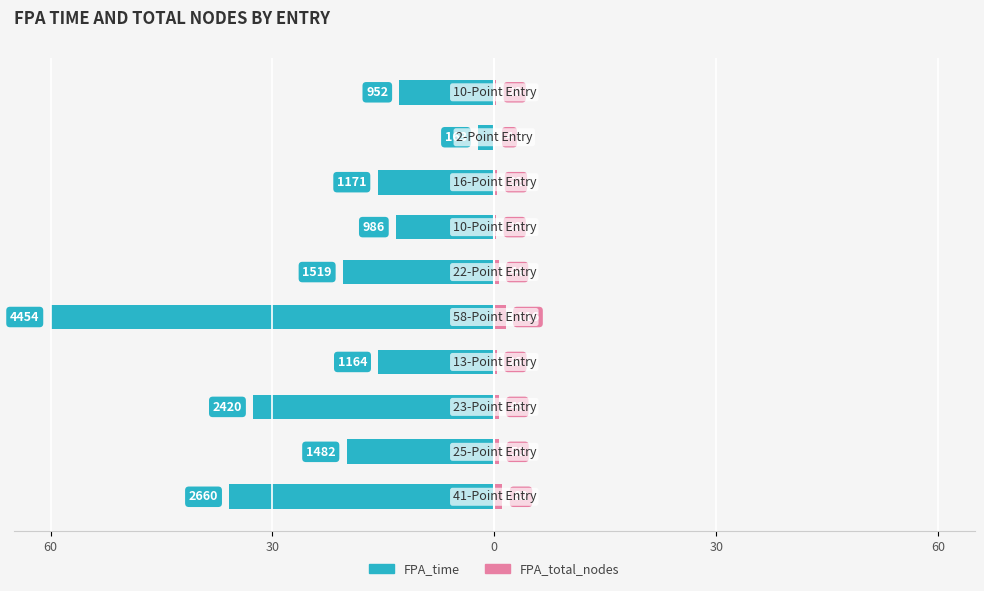

Which series has the widest spread of values?

FPA_time